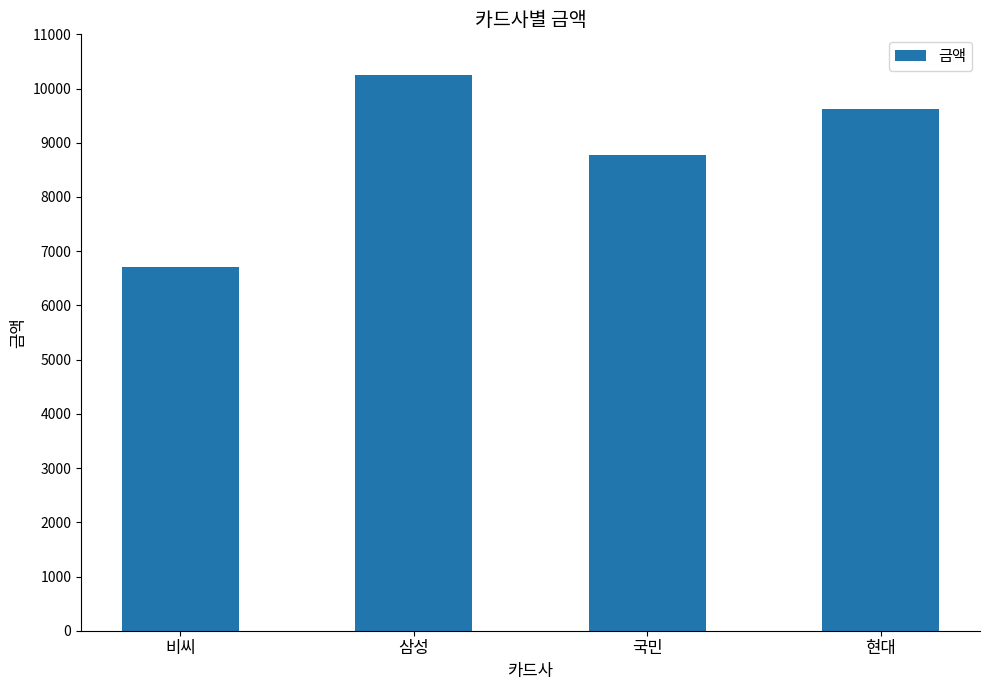

At which category does the chart reach its minimum across all series?

비씨